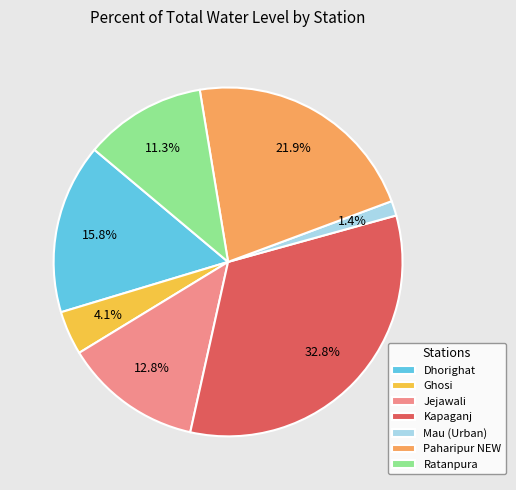

Which slice is the largest?

Kapaganj